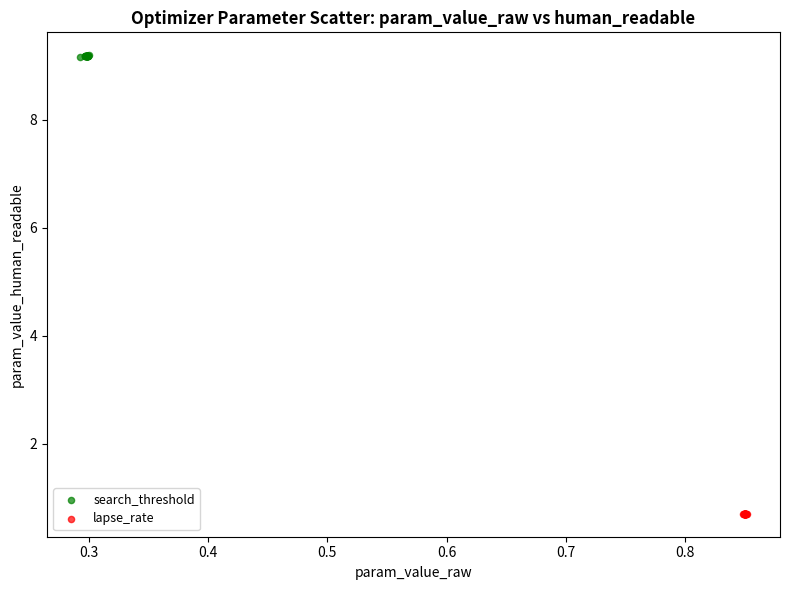

Which series has the widest spread of Y values?

search_threshold